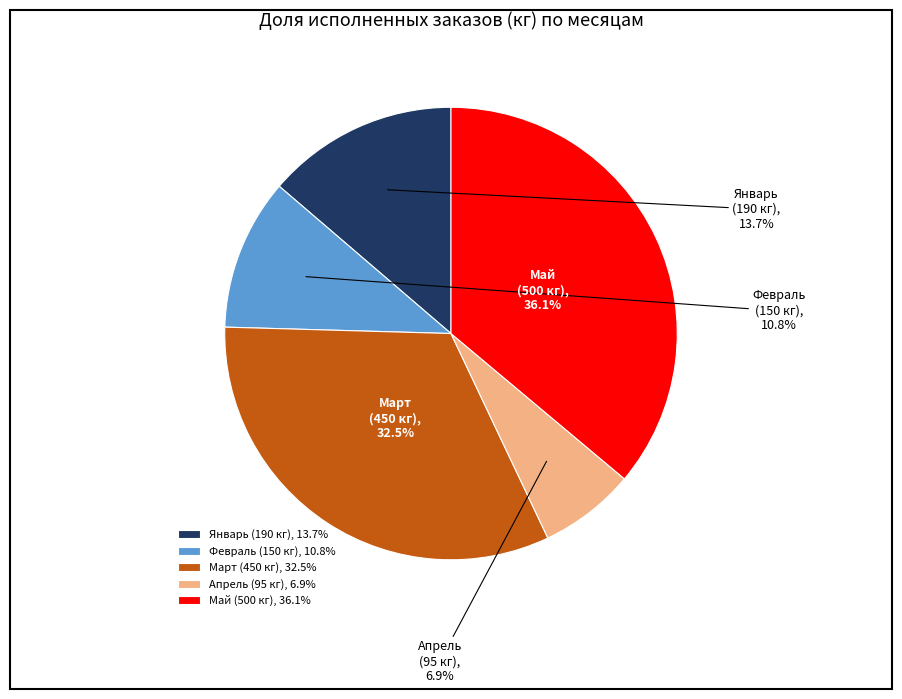

Does Март account for over 50% of the chart?

No